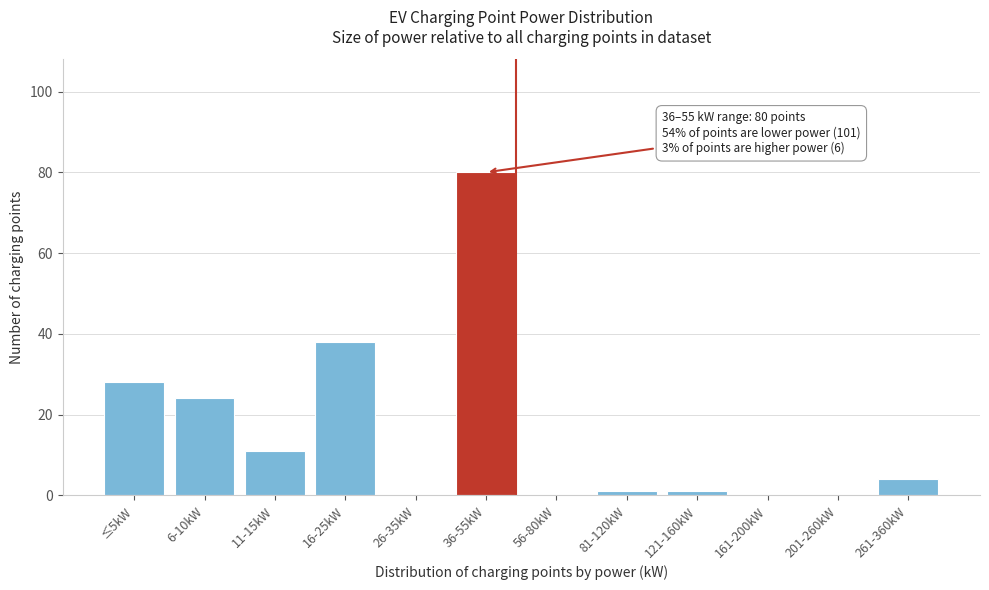

Reading right to left, list all the values displayed in this chart.

261-360kW=4	201-260kW=0	161-200kW=0	121-160kW=1	81-120kW=1	56-80kW=0	36-55kW=80	26-35kW=0	16-25kW=38	11-15kW=11	6-10kW=24	≤5kW=28